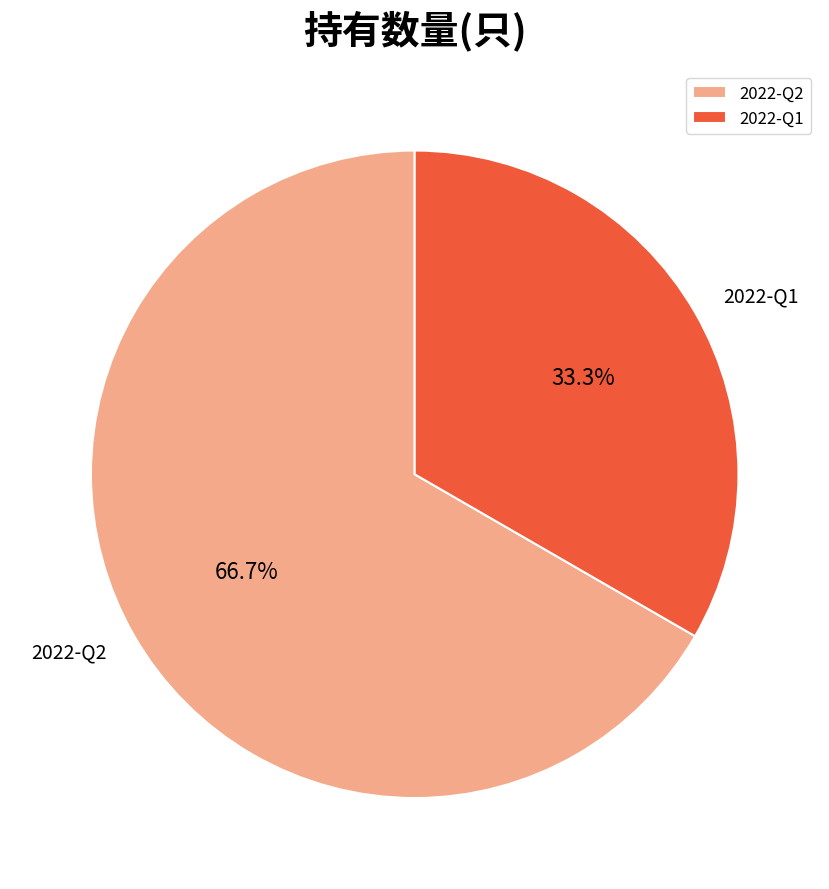

What percentage do 2022-Q2 and 2022-Q1 together represent?

100.0%